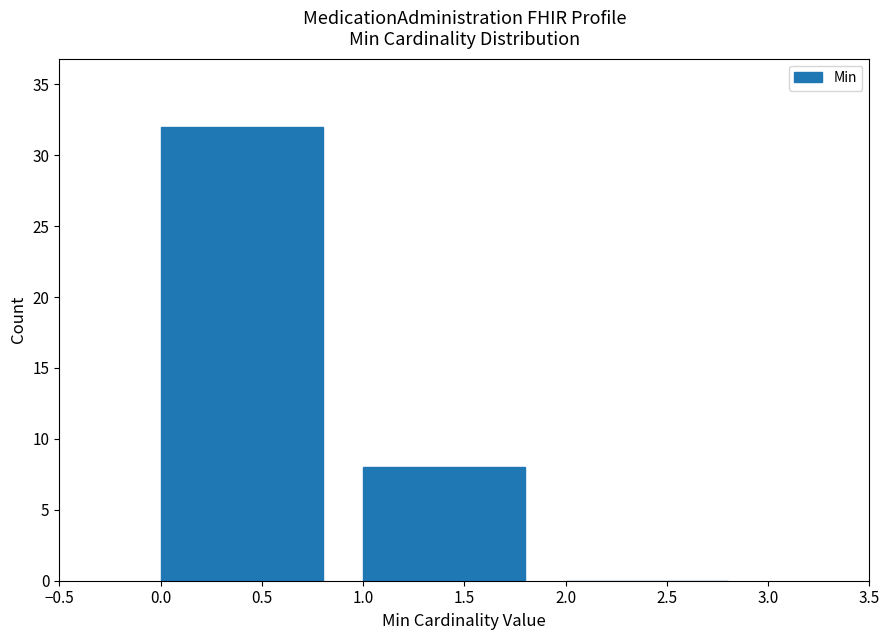

Reading left to right, transcribe this chart: for each bar, give the range it covers on the x-axis and its height. The values are not printed on the chart, so give them approximately, as read against the axis.

0.0 to 1.0: 32
1.0 to 2.0: 8
2.0 to 3.0: 0